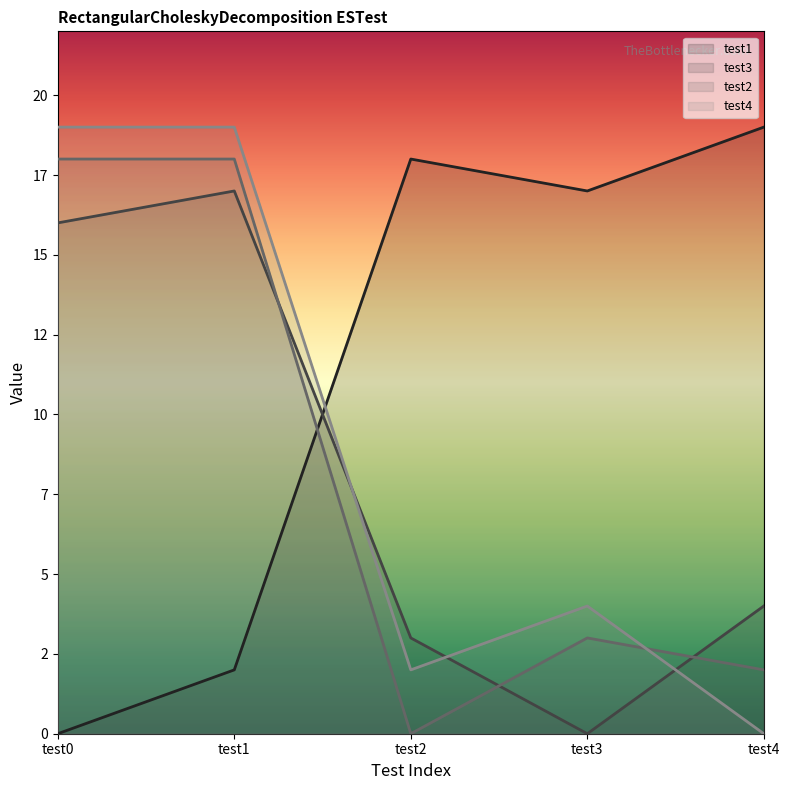

What is the total value across all series at test2?

23